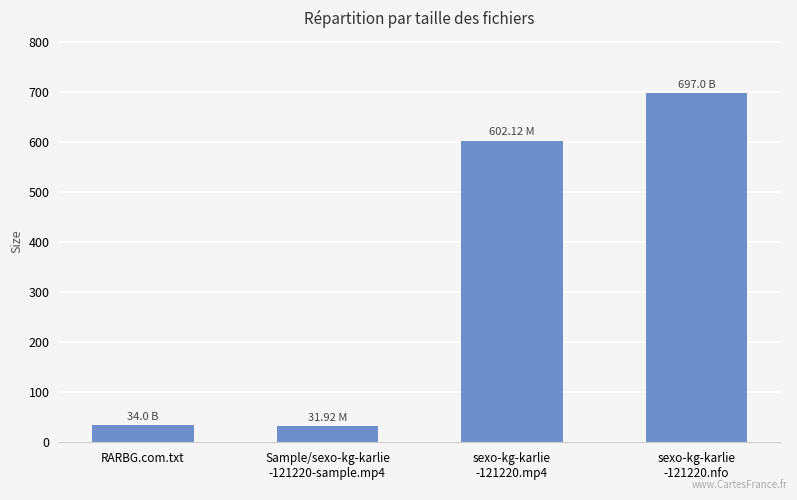

True or false: the data shows 34.0 at RARBG.com.txt.

True